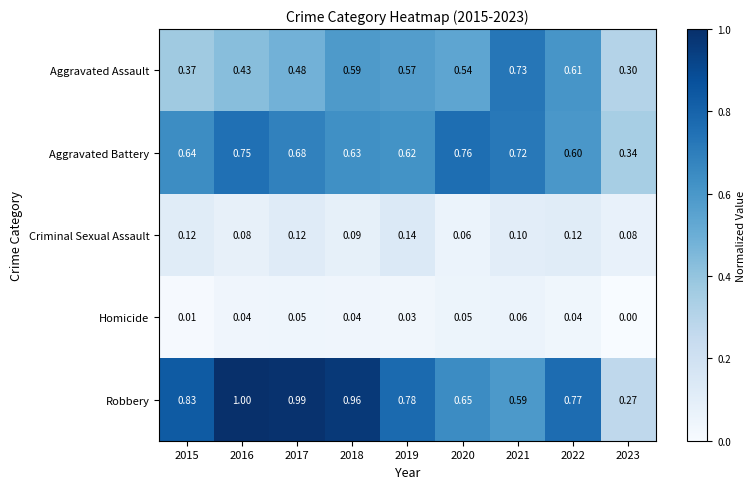

At 2022, list the series in order from largest to smallest.

Robbery, Aggravated Assault, Aggravated Battery, Criminal Sexual Assault, Homicide